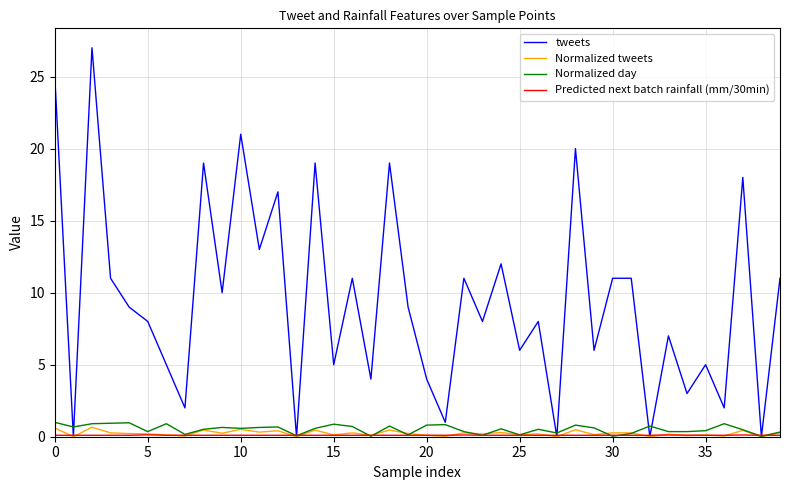

Which series has the largest range (max minus min)?

tweets